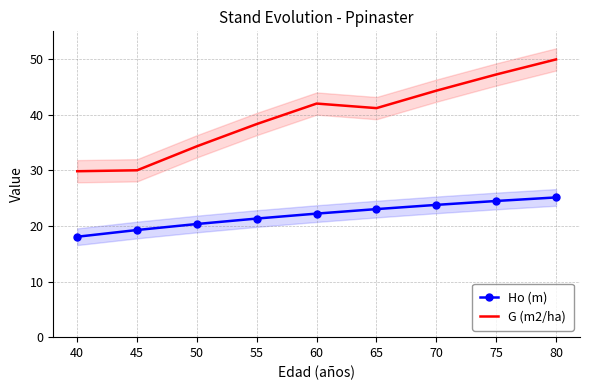

True or false: G (m2/ha) has a value of 34.3 at 50.

True